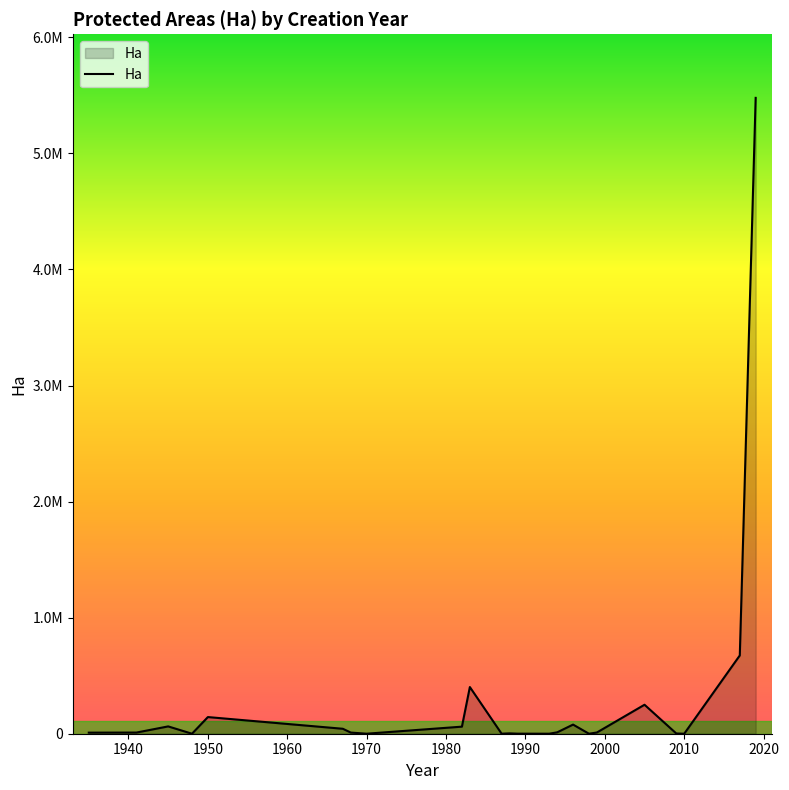

Reading right to left, transcribe all the data shown in this chart.

2019=8000.0	2019=2628429.2	2019=2842329.1	2017=674500.0	2010=8.6	2009=2181.7	2005=249712.1	1999=10625.0	1998=4.5	1996=12500.0	1996=66195.8	1994=12065.0	1993=145.0	1989=520.4	1988=2900.0	1988=181.0	1987=189.0	1983=2150.0	1983=400010.9	1982=82.0	1982=60832.0	1970=228.0	1968=9887.0	1967=42567.0	1967=89.0	1950=143502.0	1948=26.2	1945=63093.0	1941=9959.0	1935=9174.2